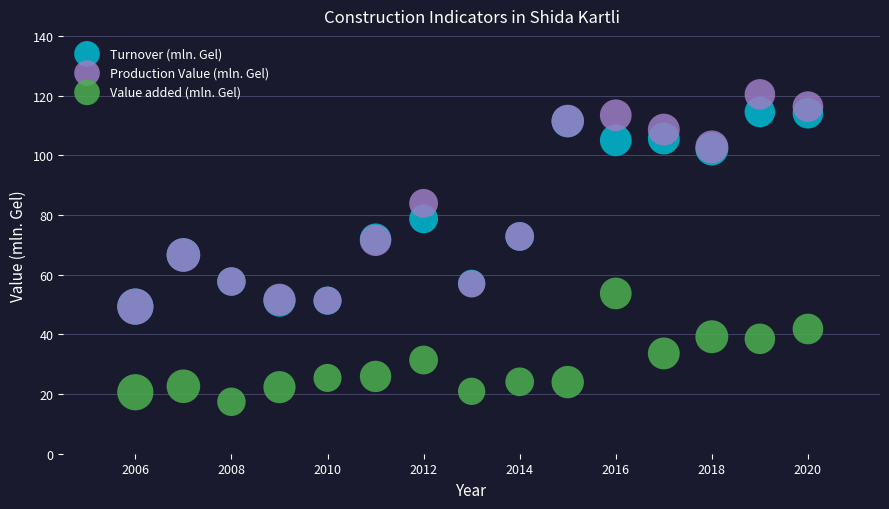

What are all the series names shown in the legend?

Turnover (mln. Gel), Production Value (mln. Gel), Value added (mln. Gel)